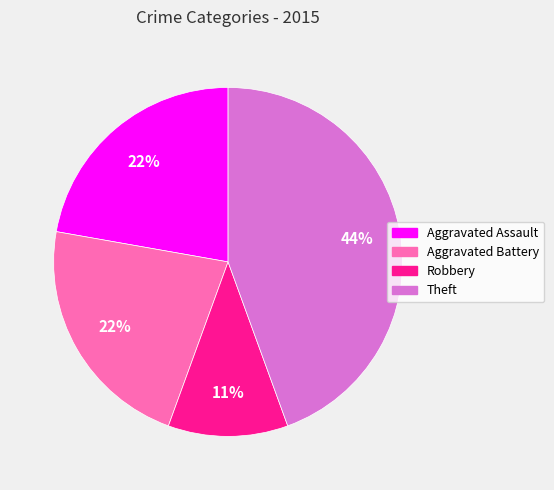

Is there any slice that represents more than half of the pie?

No